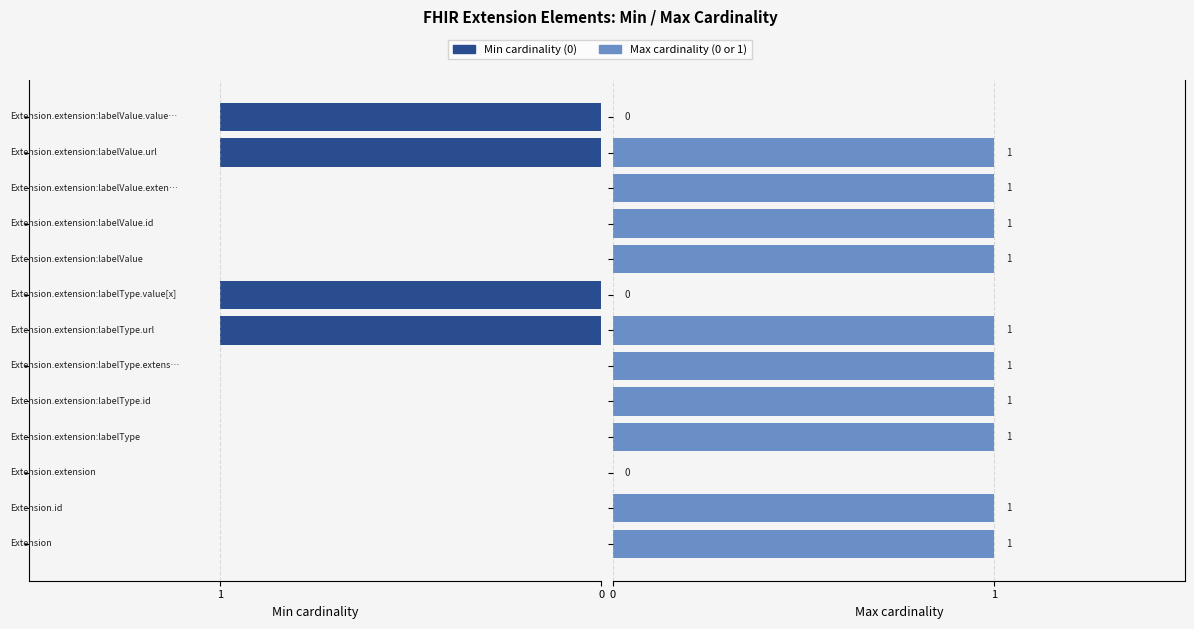

What are all the series names shown in the legend?

Min cardinality (0), Max cardinality (0 or 1)